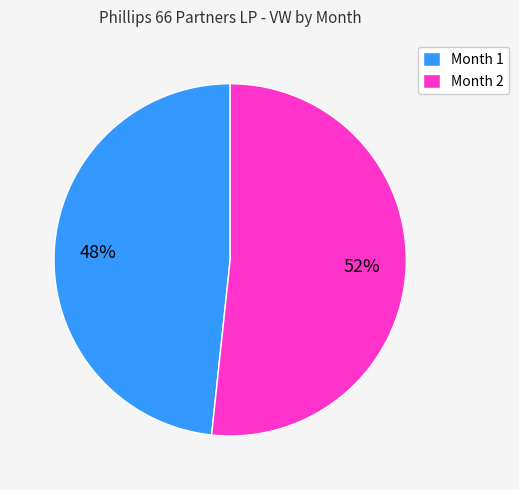

Which category has the smallest portion of the pie?

Month 1